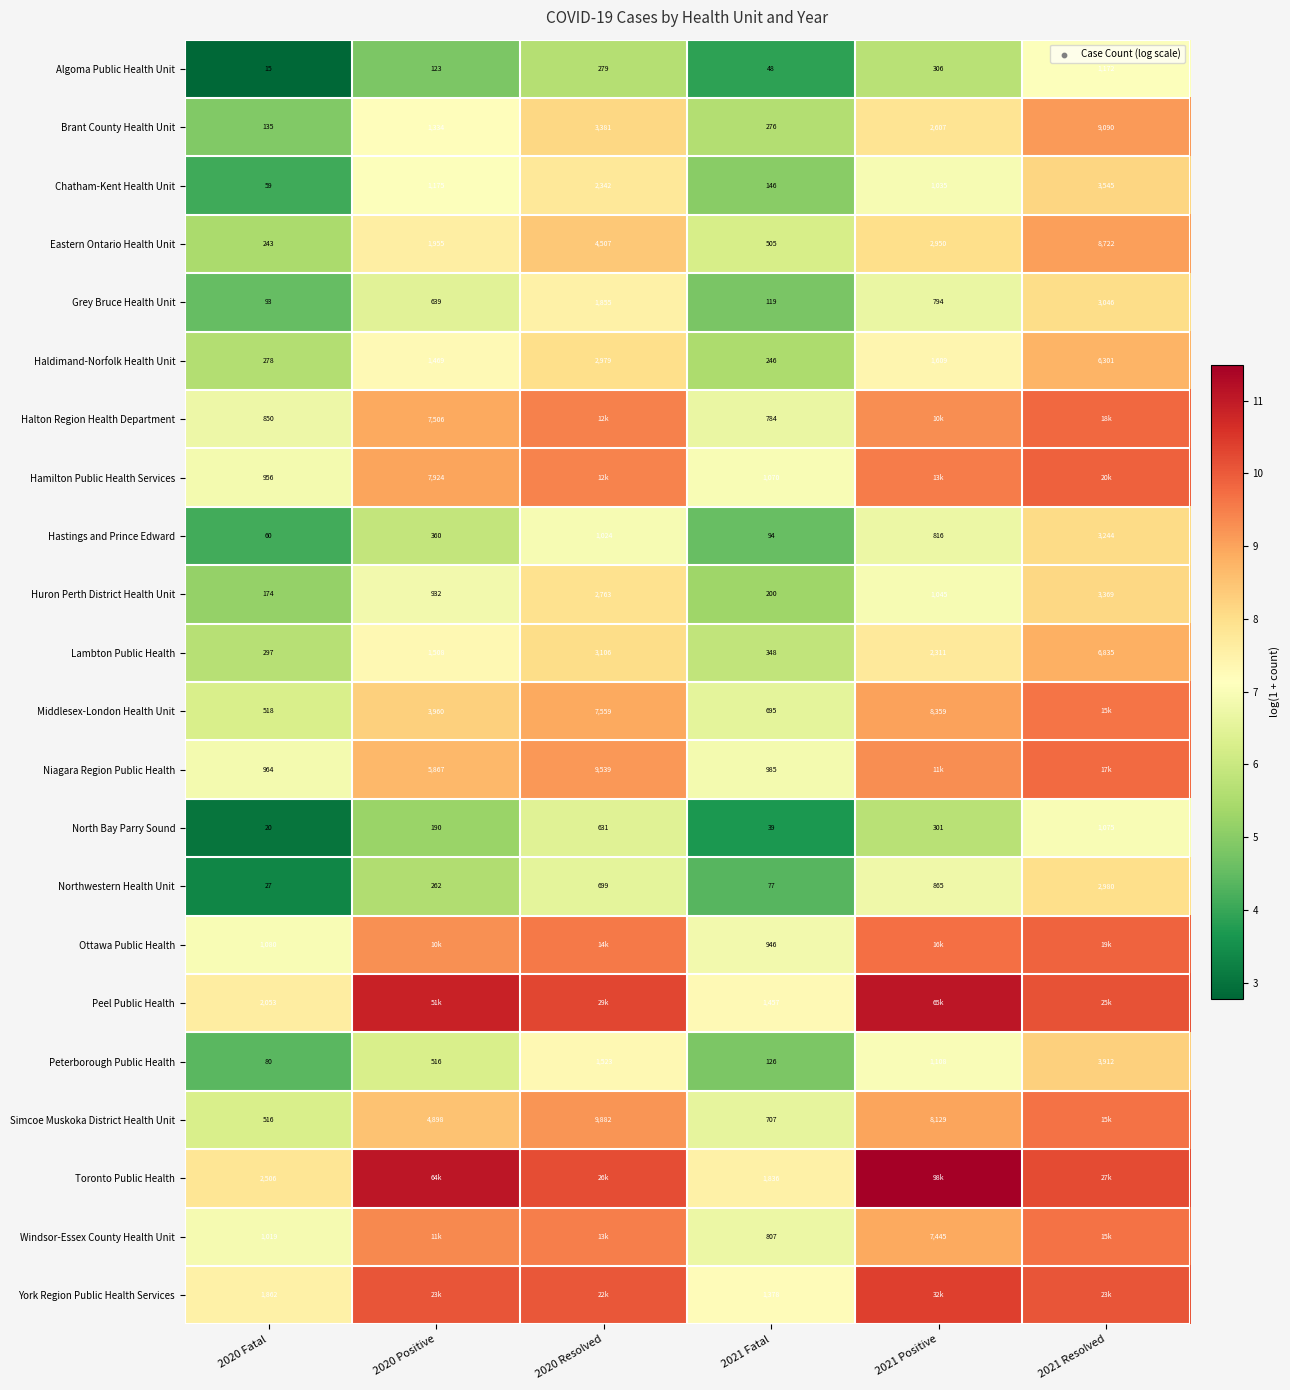

Is the value of Hamilton Public Health Services at 2020 Resolved greater than the value of Brant County Health Unit at 2021 Resolved?

Yes